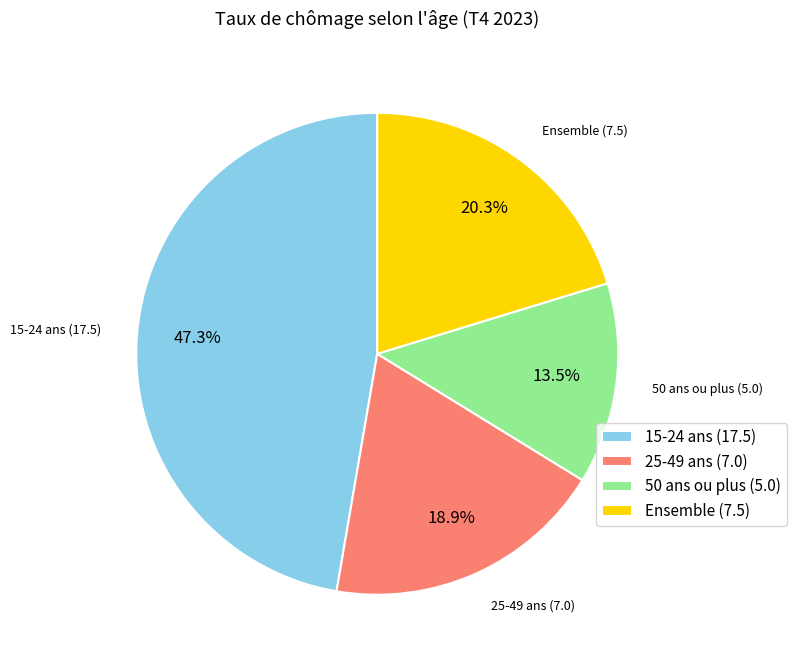

True or false: Ensemble accounts for 20% of the total.

True